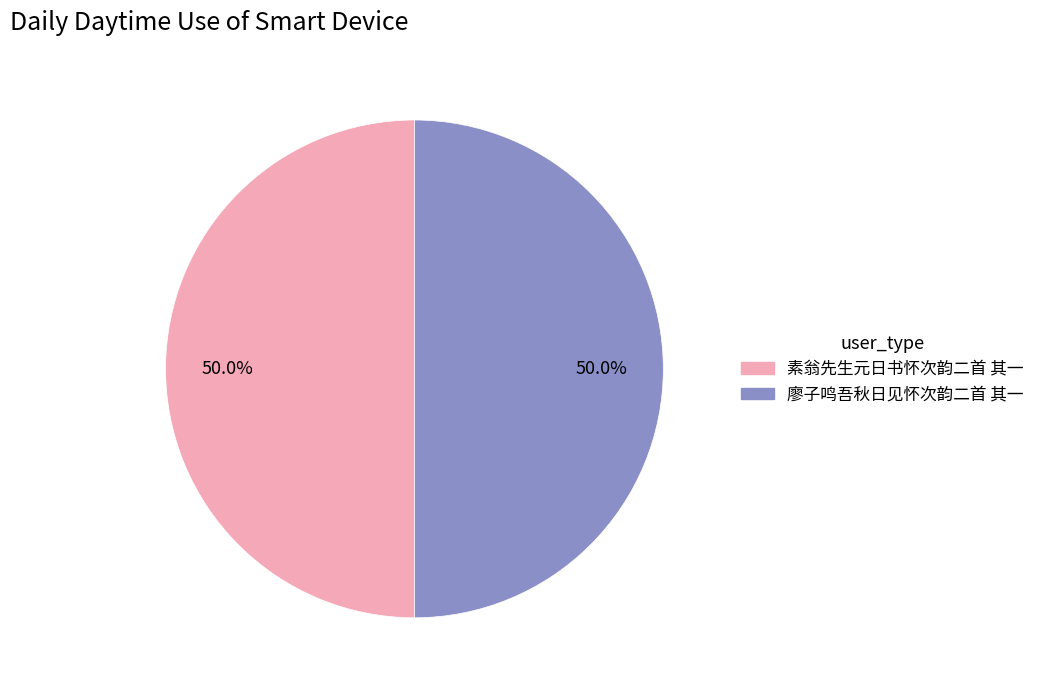

What percentage is the 廖子鸣吾秋日见怀次韵二首 其一 slice, to the nearest percent?

50%